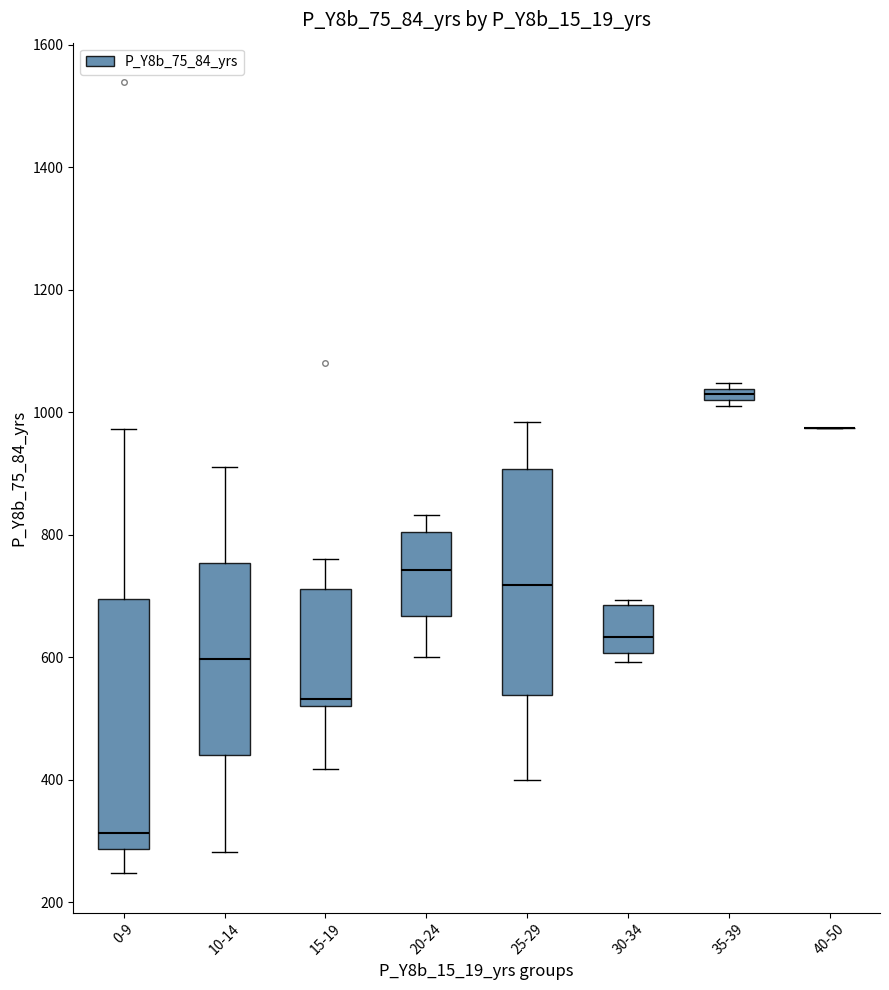

Which box is the tallest, from its lower edge to its upper edge?

0-9